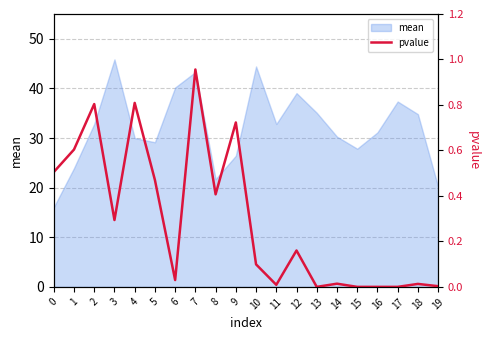

What is the change in value from 5 to 8?

-0.1